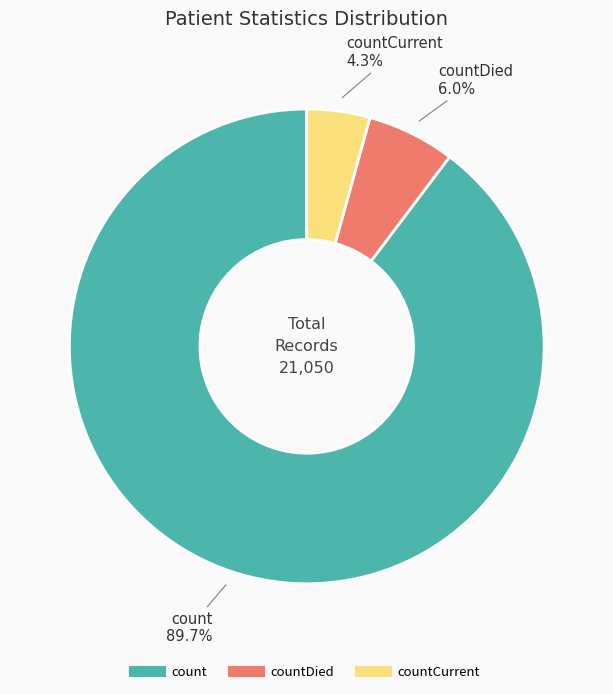

Is there a majority slice in this chart?

Yes